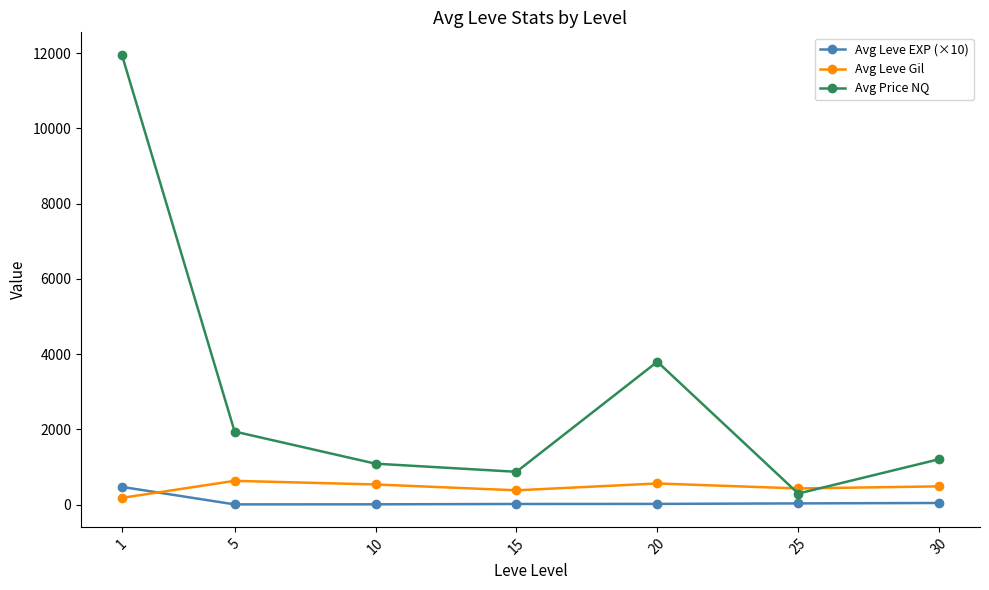

Rank the series by their maximum value, from highest to lowest.

Avg Price NQ, Avg Leve Gil, Avg Leve EXP (×10)